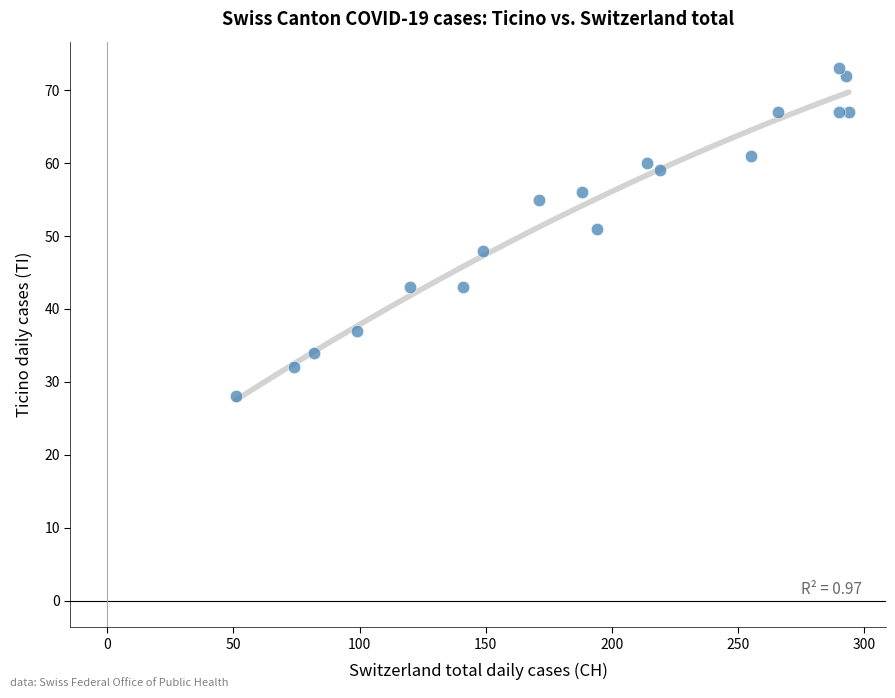

What Y value in the scatter plot is closest to 50?

51